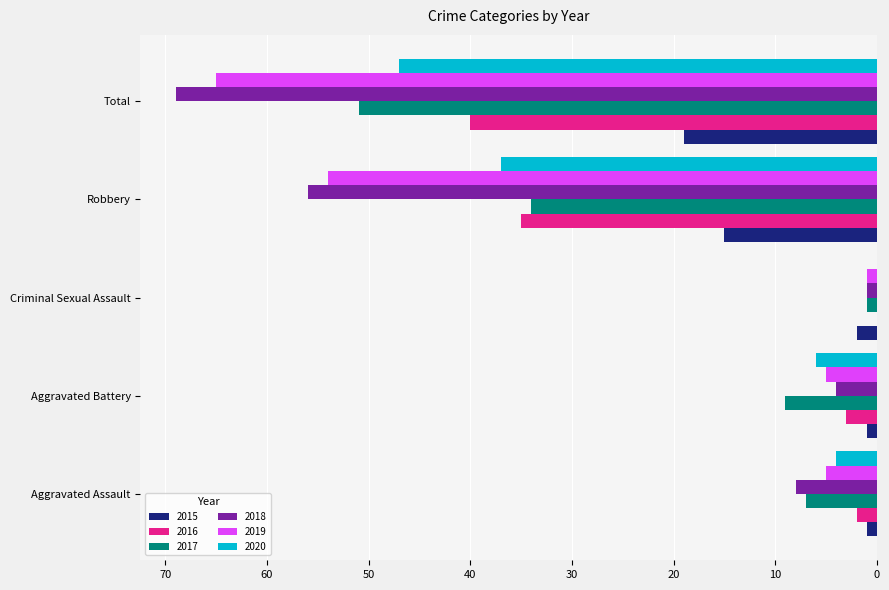

Which series has the largest total across all categories?

2018